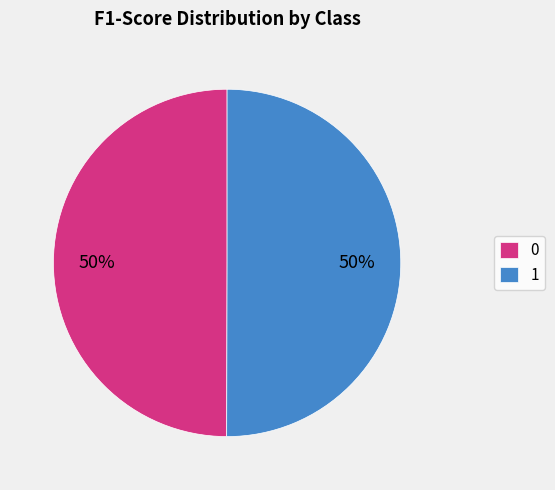

Is the sum of 1 and 0 greater than half?

Yes